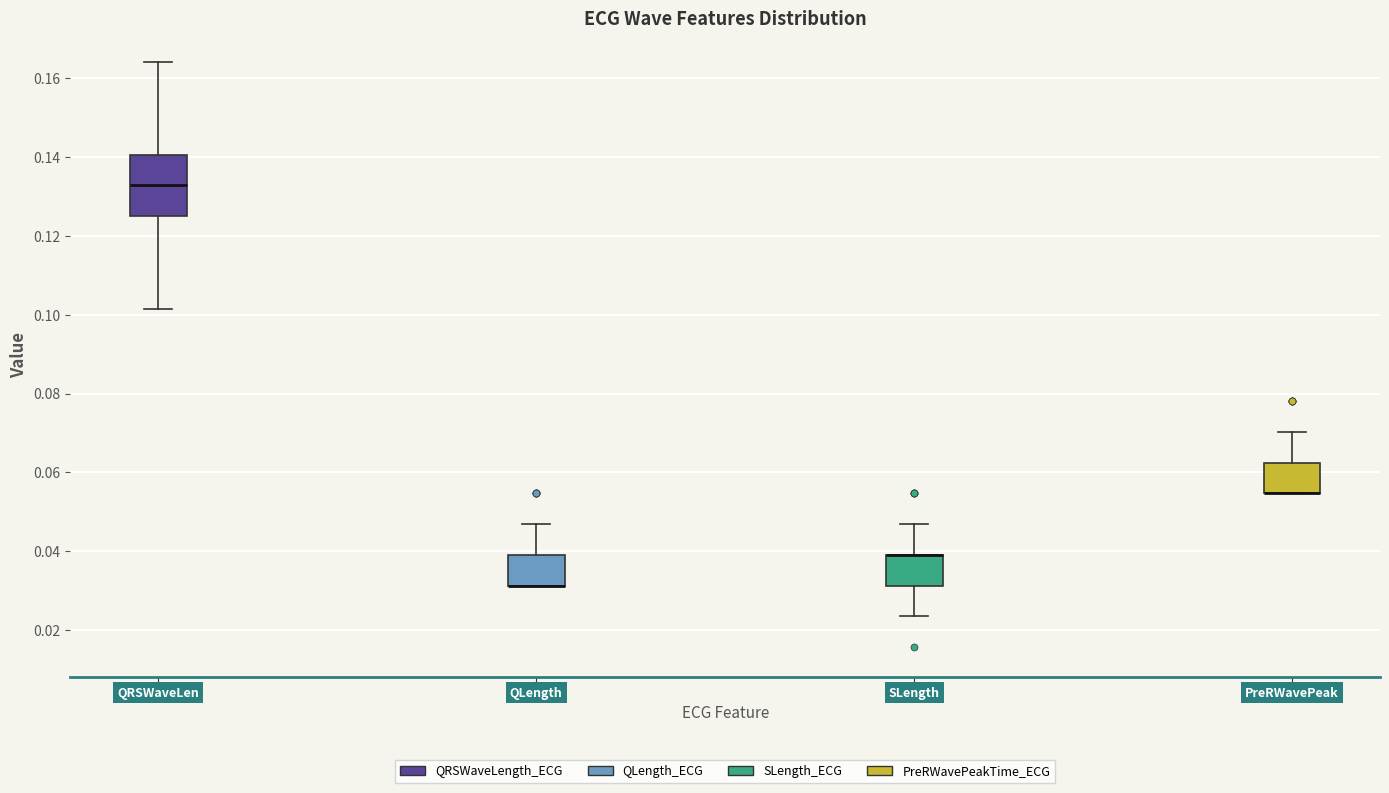

Reading left to right, transcribe this box plot: for each box, give where its median line is, the range the box spans, and where its two whiskers end, as read against the y-axis. The values are not printed on the chart, so give them approximately, as read against the axis.

QRSWaveLen: median 0.132, box 0.126 to 0.140, whiskers 0.102 to 0.164
QLength: median 0.032 (drawn on the box's lower edge), box 0.032 to 0.040, whiskers 0.032 to 0.046
SLength: median 0.040 (drawn on the box's upper edge), box 0.032 to 0.040, whiskers 0.024 to 0.046
PreRWavePeak: median 0.054 (drawn on the box's lower edge), box 0.054 to 0.062, whiskers 0.054 to 0.070